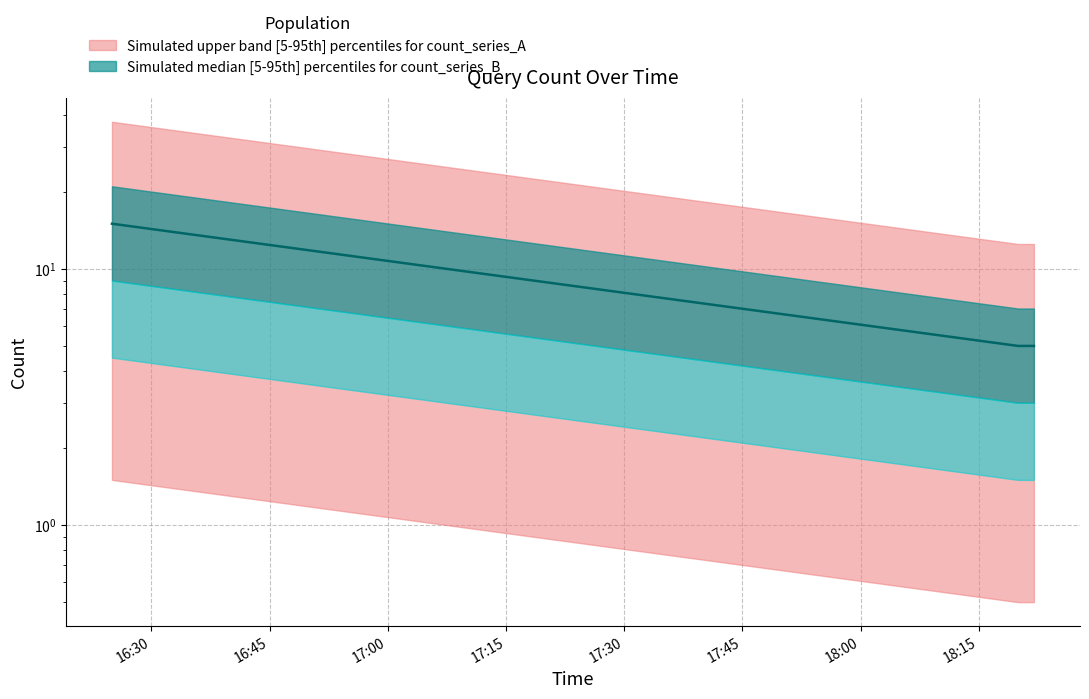

What position from the right is 2019-04-10 16:25:00?

4